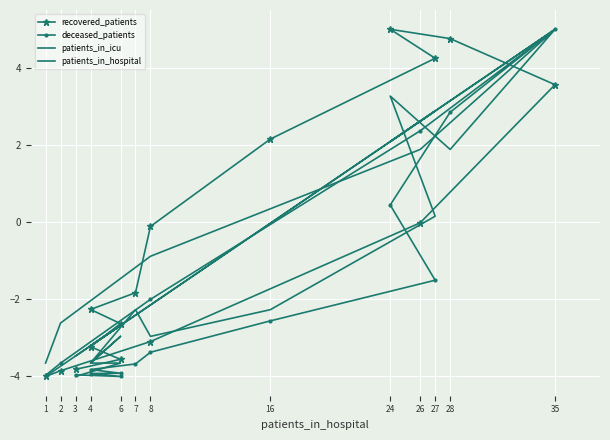

What is the label of the 10th point from the left?

24